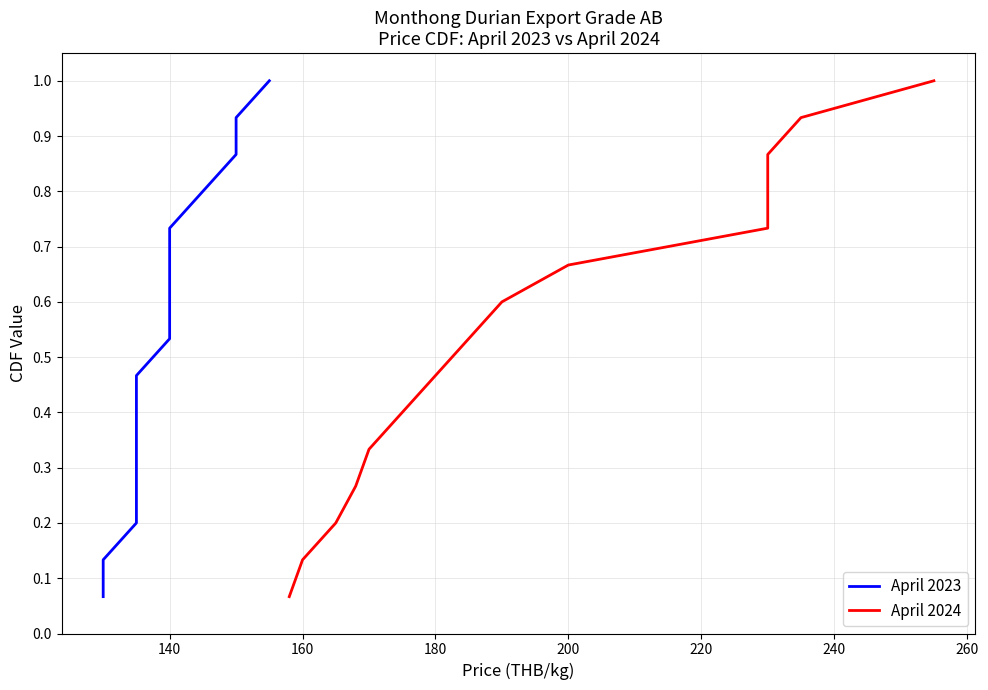

How many lines are shown in the chart?

2